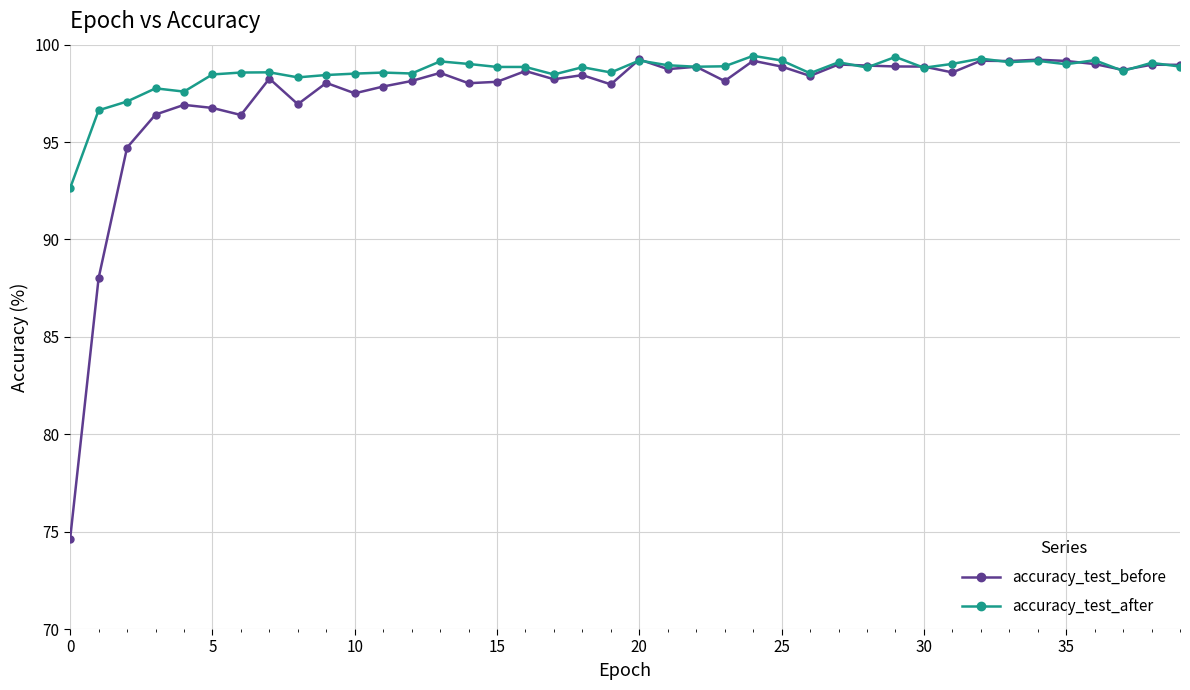

Which series has the widest spread of values?

accuracy_test_before